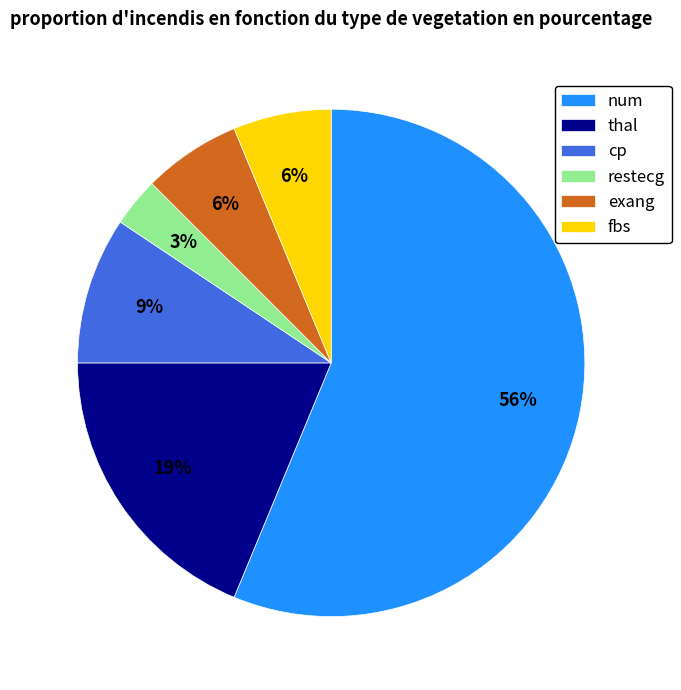

To the nearest percent, what is the combined percentage of fbs and restecg?

9%